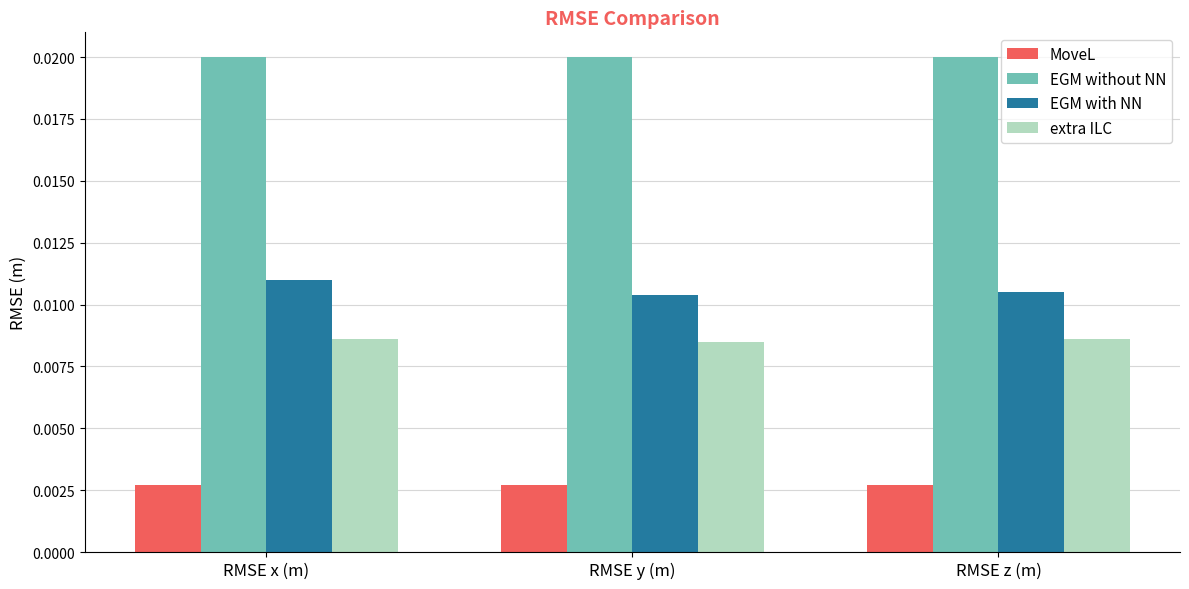

What is the label of the 2nd bar from the left?

RMSE y (m)